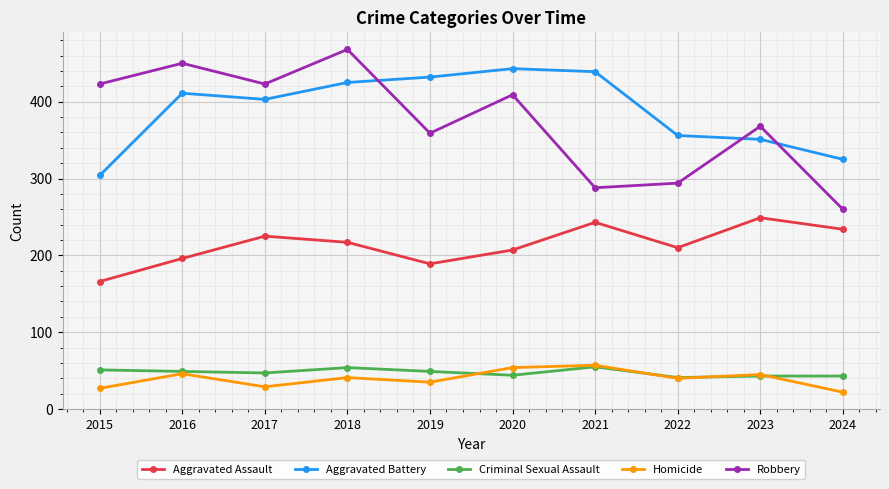

Between 2016 and 2021, which series saw the biggest shift?

Robbery